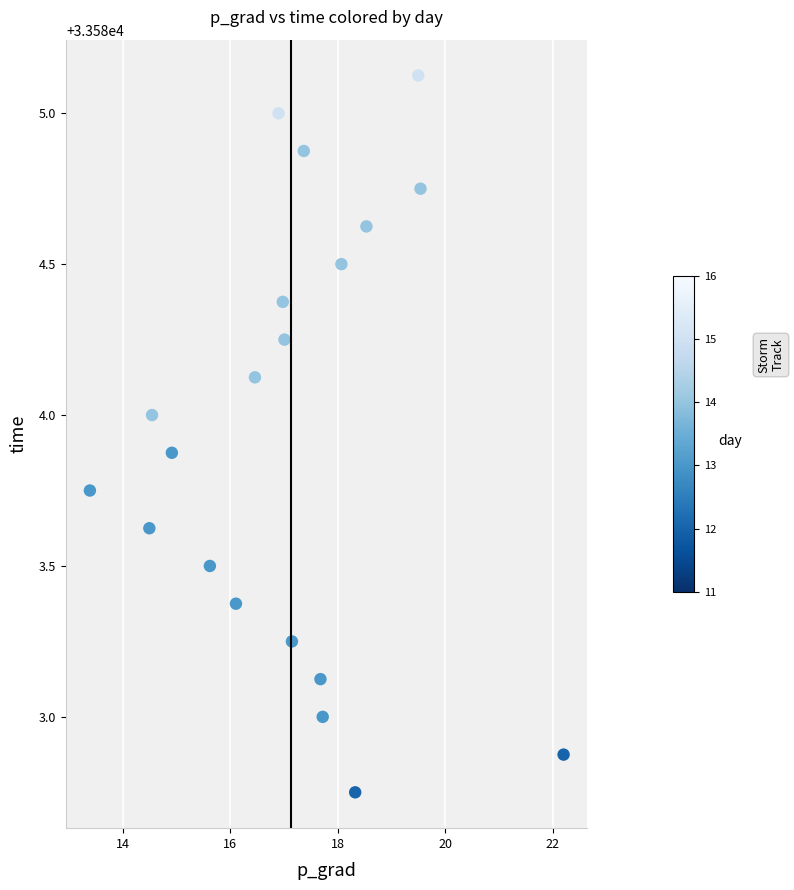

What is the range of X values (max minus min)?

8.8